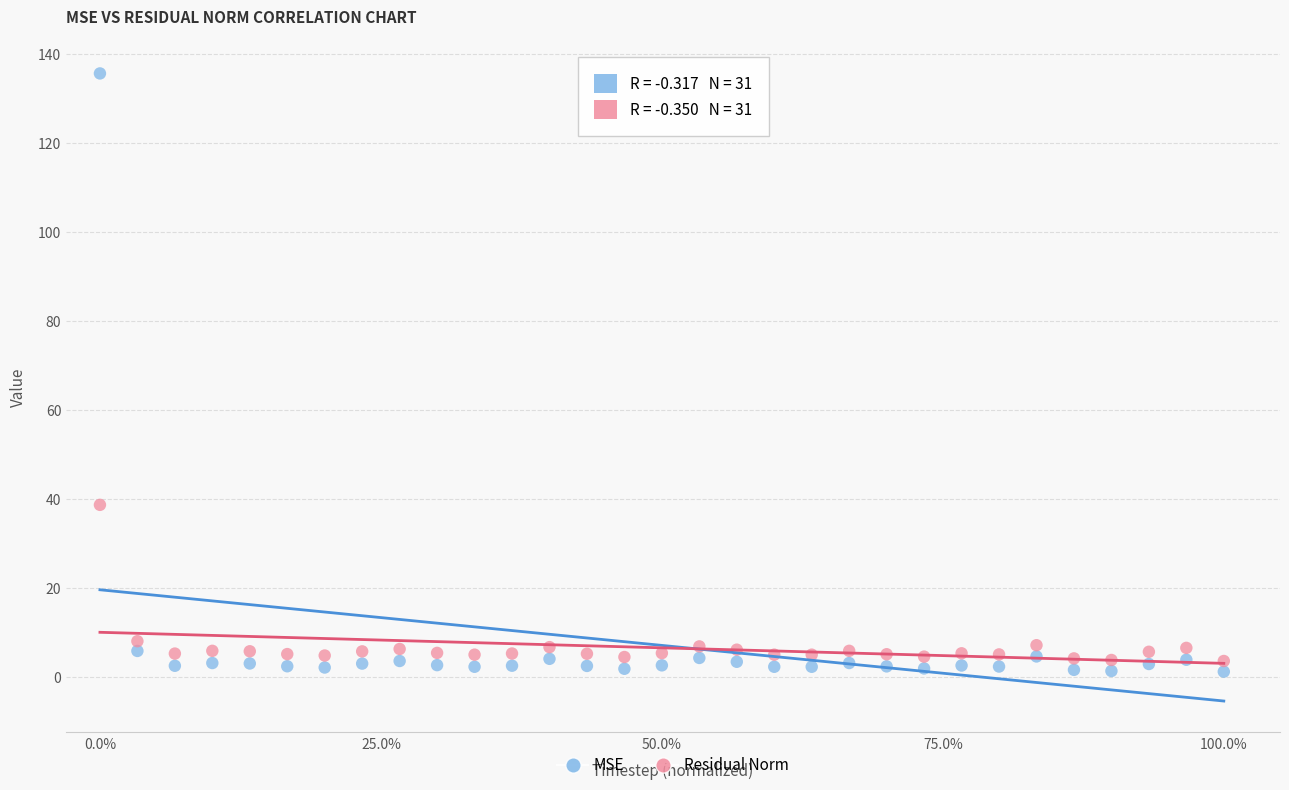

In the MSE series, what Y value is closest to 68?

5.8